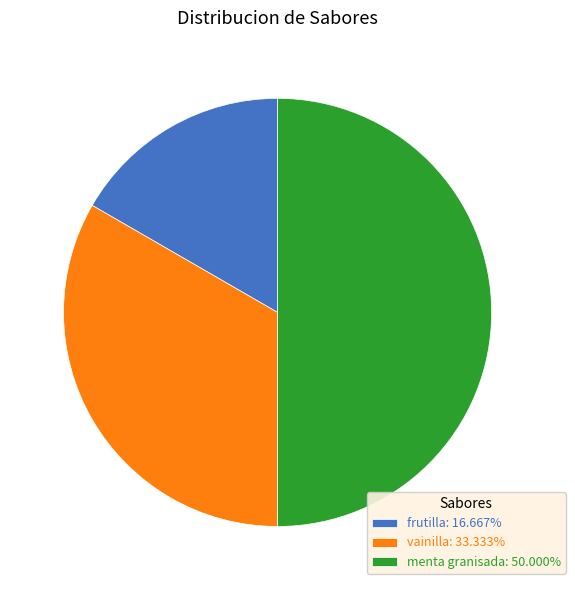

Combined, do menta granisada: 50.000% and vainilla: 33.333% account for over 50%?

Yes